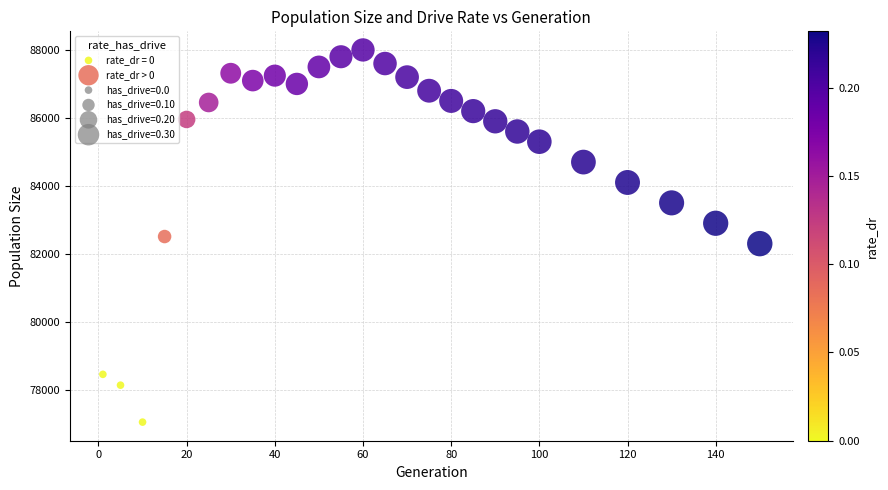

Which series contains the lowest Y value?

rate_dr = 0